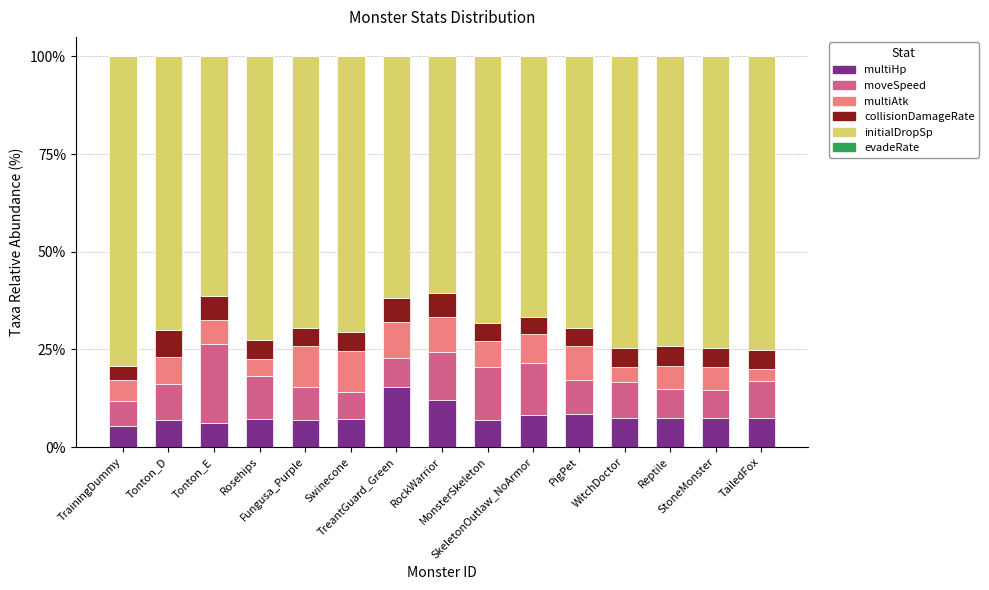

What is the maximum value for multiHp?

15.4